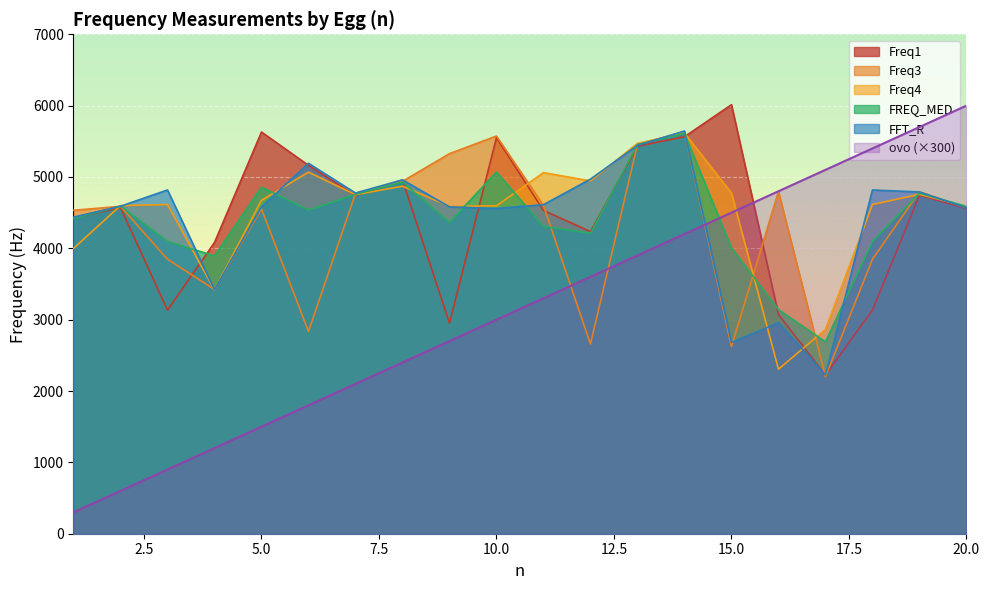

Which series changed the most between 5 and 13?

ovo